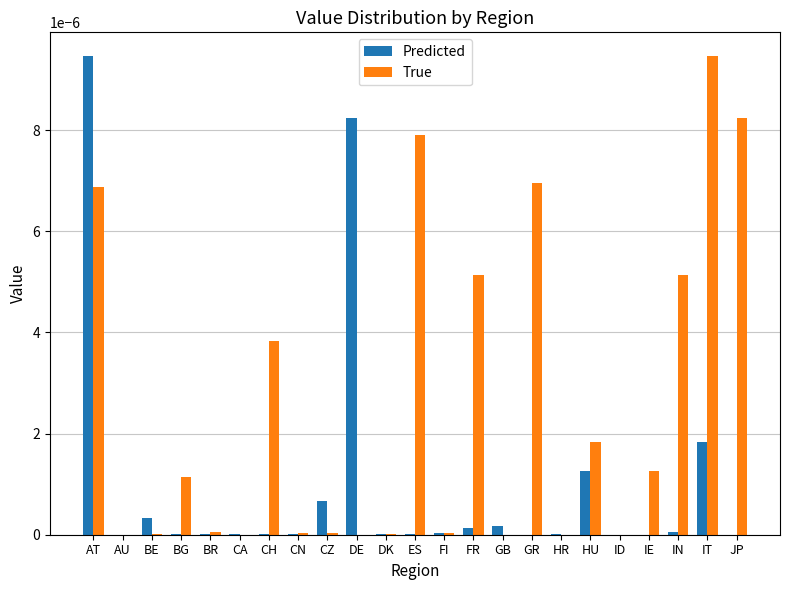

Is the value of Predicted at FI greater than the value of True at BG?

No